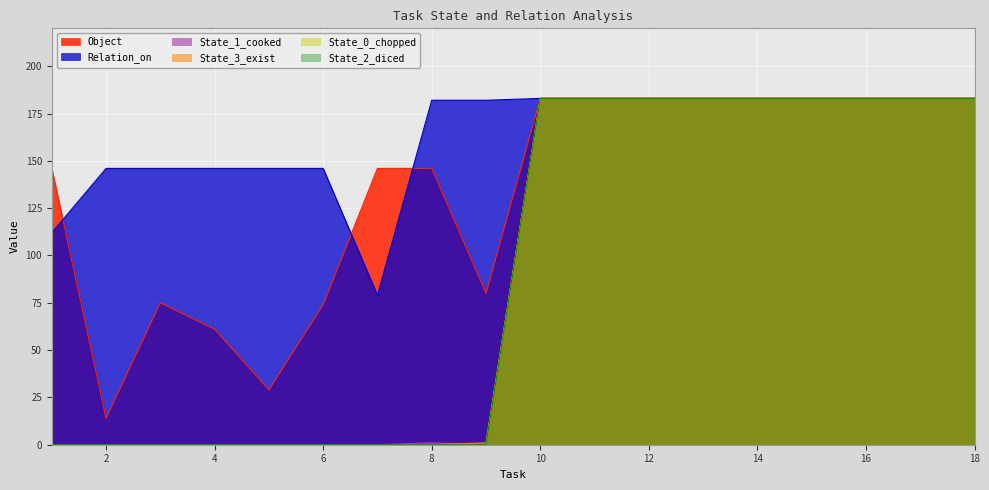

True or false: Relation_on and State_3_exist intersect in this chart.

False